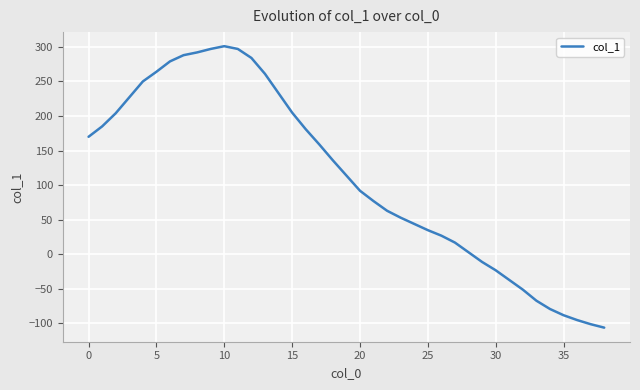

What is the difference between the maximum and minimum values?

407